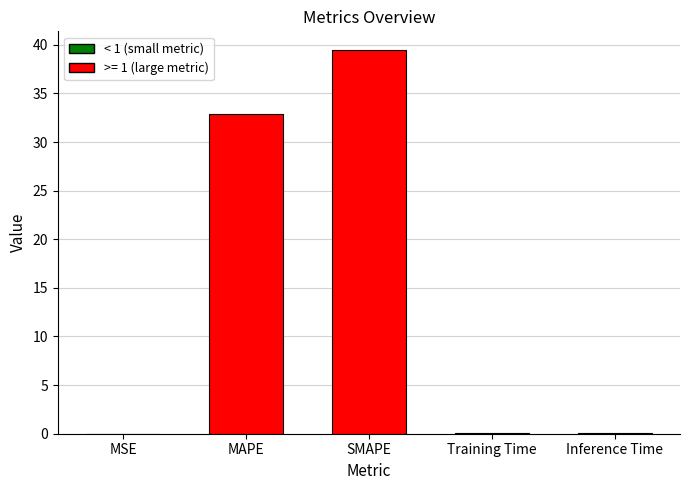

At which label is the value closest to 19?

MAPE